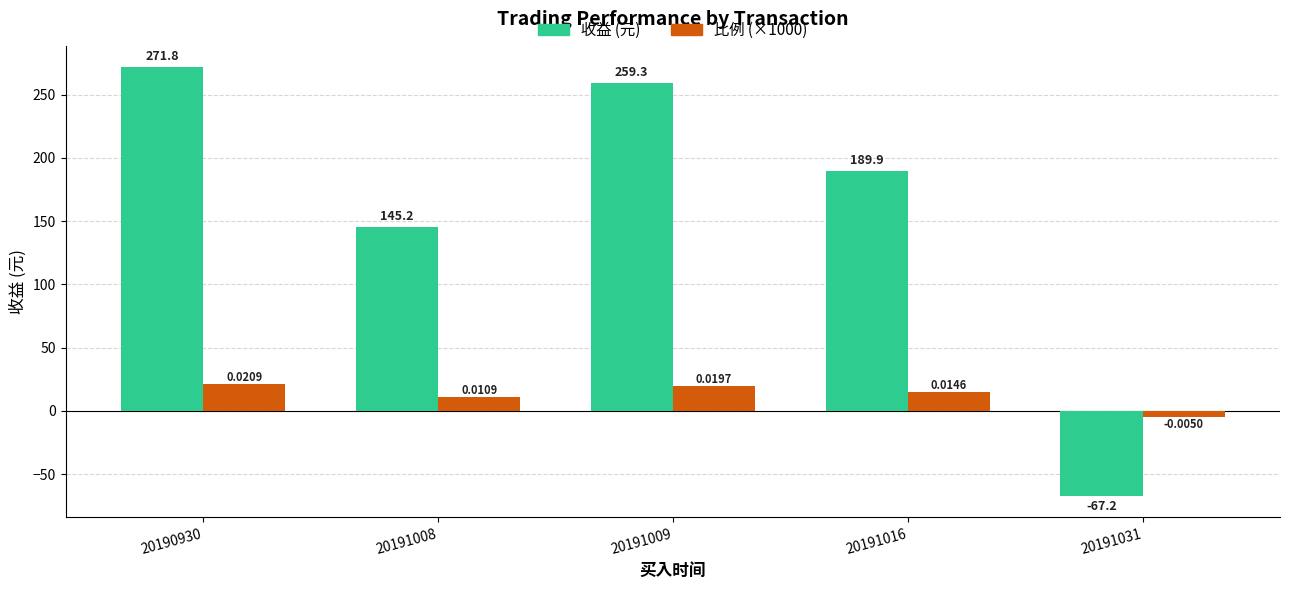

How many bars are there in total?

10